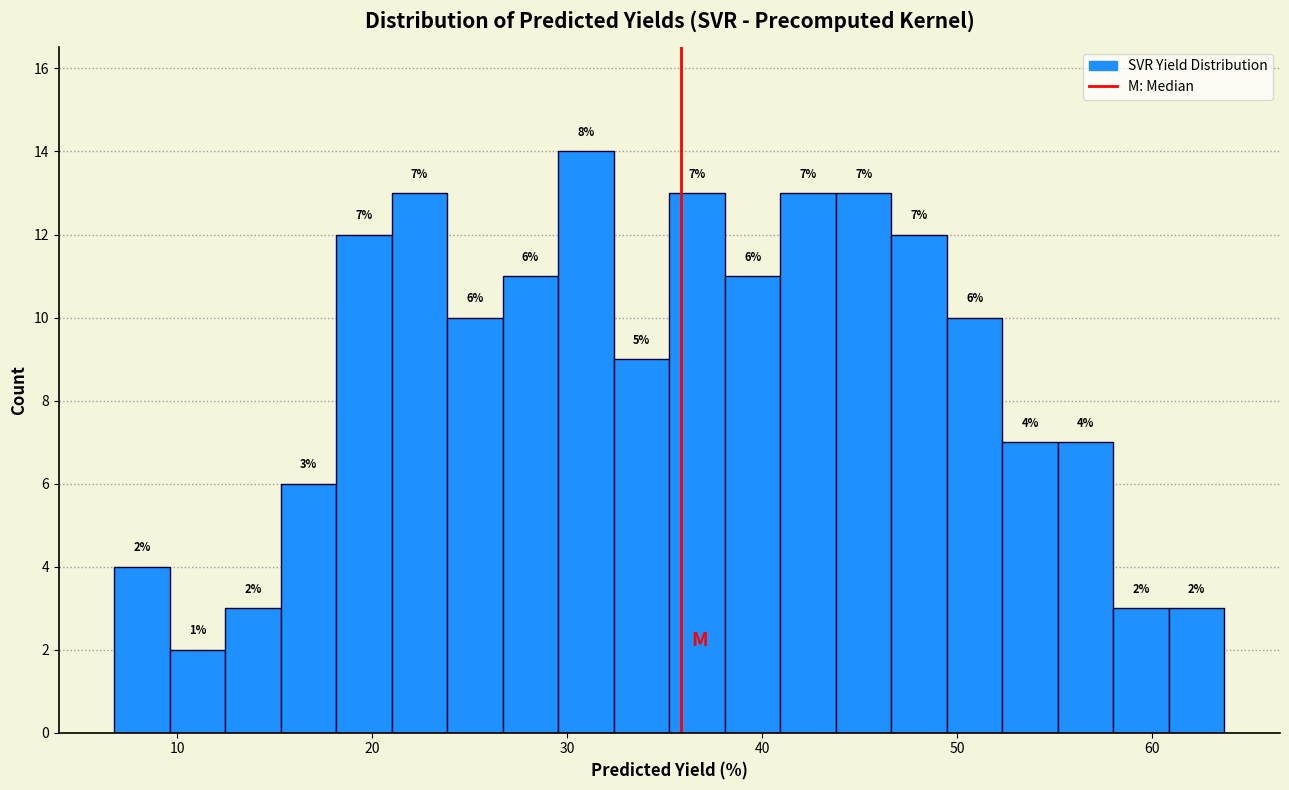

Read against the x-axis, roughly where is the centre of the tallest bar?

31